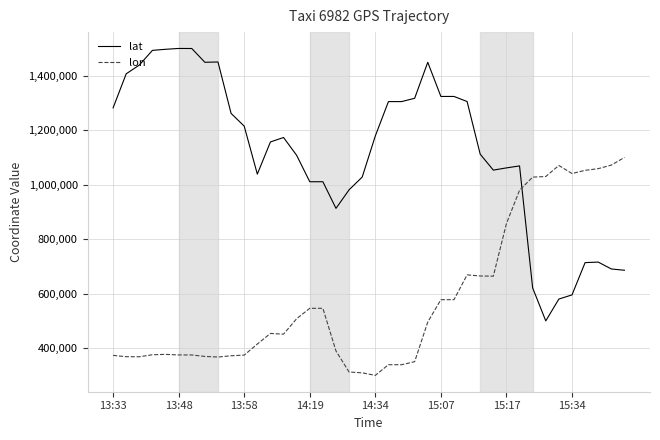

Which series has the largest total across all categories?

lat